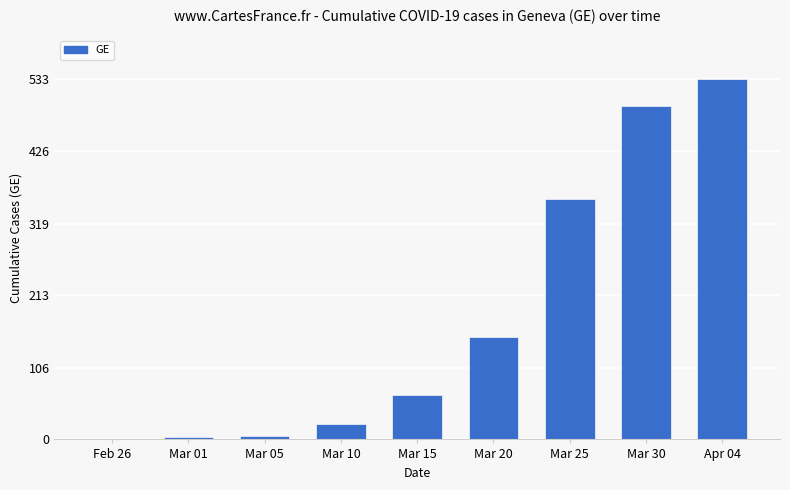

What is the greatest value displayed?

533